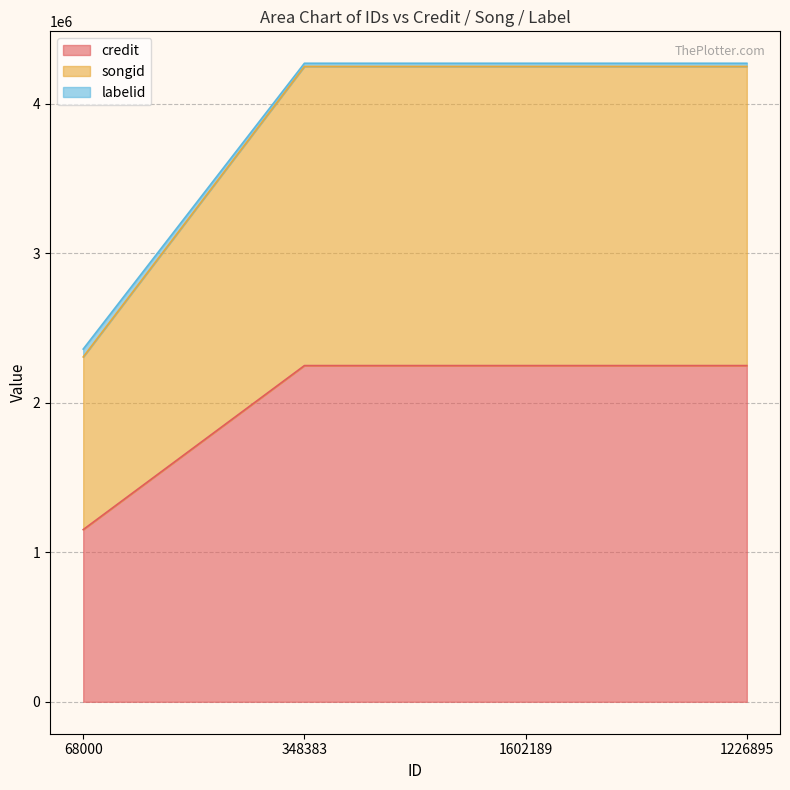

Reading left to right, list all the values displayed in this chart.

credit: 68000=1151501	348383=2248352	1602189=2248352	1226895=2248352
songid: 68000=2306103	348383=4248910	1602189=4248910	1226895=4248910
labelid: 68000=2358809	348383=4270108	1602189=4270108	1226895=4270108